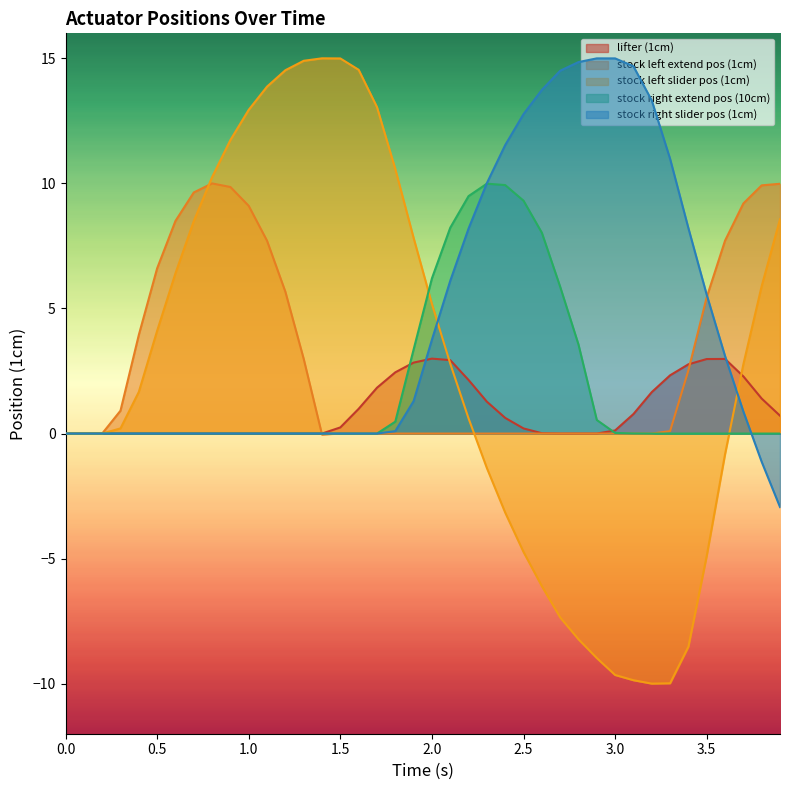

Reading right to left, list all the values displayed in this chart.

lifter (1cm): 0.7	1.4	2.3	3.0	3.0	2.8	2.3	1.7	0.8	0.1	-0.0	0.0	-0.0	0.0	0.2	0.6	1.3	2.1	2.9	3.0	2.8	2.4	1.8	1.0	0.2	0.0	0.0	-0.0	0.0	-0.0	-0.0	0.0	-0.0	0.0	0.0	-0.0	0.0	0.0	-0.0	0.0
stock left extend pos (1cm): 10.0	9.9	9.2	7.7	5.5	2.5	0.1	0.0	0.0	0.0	0.0	0.0	0.0	0.0	0.0	0.0	0.0	0.0	0.0	0.0	0.0	0.0	-0.0	0.0	0.0	-0.0	3.0	5.7	7.7	9.1	9.9	10.0	9.6	8.5	6.6	3.9	0.9	0.0	0.0	0.0
stock left slider pos (1cm): 8.6	5.9	2.8	-0.8	-4.9	-8.5	-10.0	-10.0	-9.9	-9.7	-9.0	-8.2	-7.4	-6.1	-4.7	-3.2	-1.4	0.6	2.8	5.2	7.8	10.6	13.1	14.5	15.0	15.0	14.9	14.5	13.9	12.9	11.7	10.3	8.5	6.4	4.1	1.7	0.2	0.0	0.0	0.0
stock right extend pos (10cm): 0.0	0.0	0.0	0.0	0.0	-0.0	-0.0	-0.0	0.0	0.0	0.5	3.6	5.9	8.0	9.3	9.9	10.0	9.5	8.2	6.2	3.4	0.5	-0.0	-0.0	-0.0	-0.0	-0.0	-0.0	-0.0	-0.0	-0.0	-0.0	-0.0	-0.0	-0.0	-0.0	-0.0	-0.0	-0.0	-0.0
stock right slider pos (1cm): -2.9	-1.1	0.9	3.1	5.5	8.2	11.0	13.3	14.7	15.0	15.0	14.9	14.5	13.7	12.8	11.5	10.0	8.2	6.1	3.8	1.3	0.1	0.0	0.0	0.0	0.0	0.0	0.0	0.0	0.0	0.0	0.0	0.0	0.0	0.0	0.0	0.0	0.0	0.0	0.0